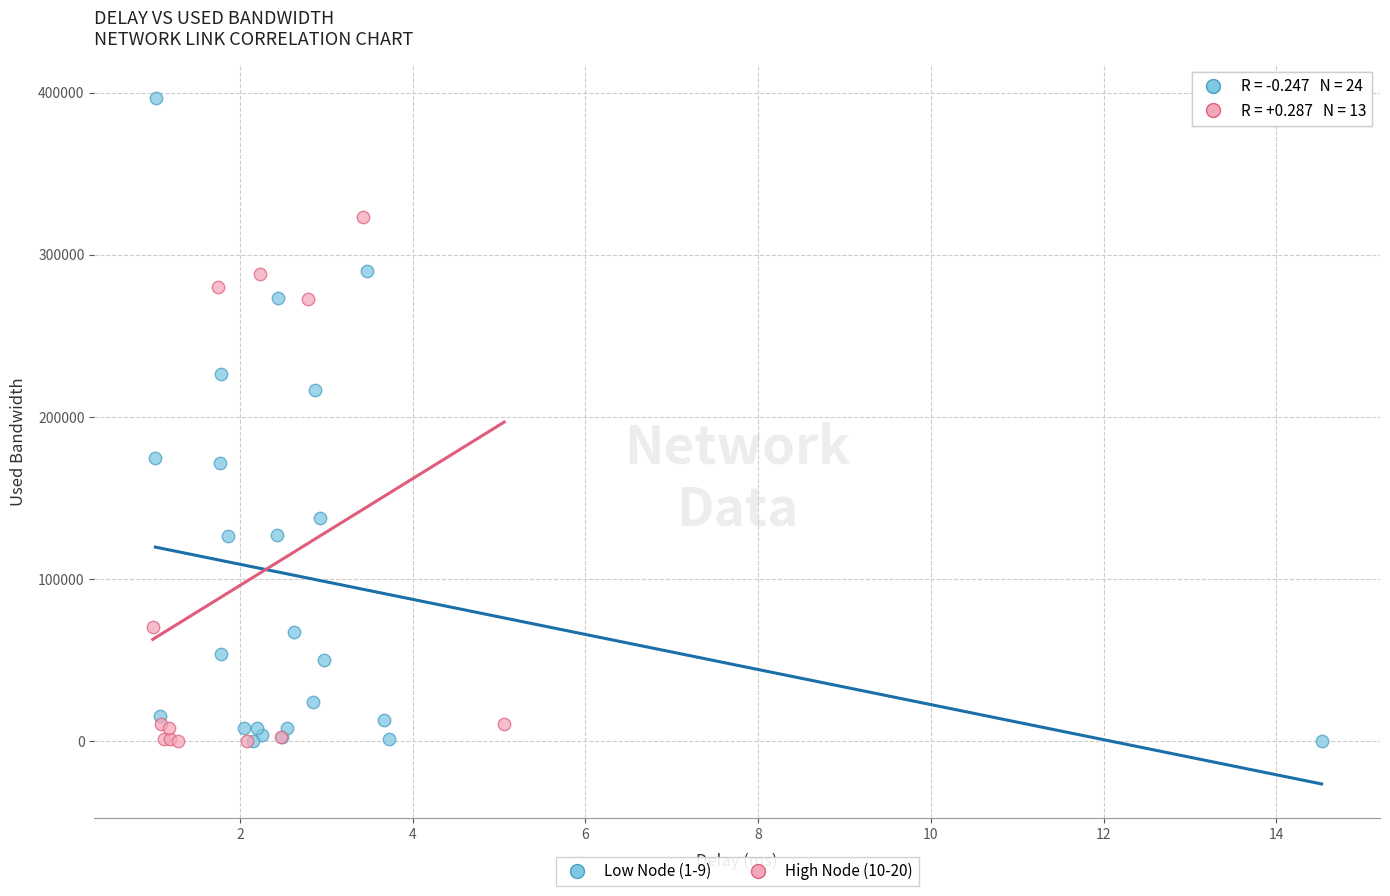

Which series reaches the maximum Y coordinate?

Low Node (1-9)